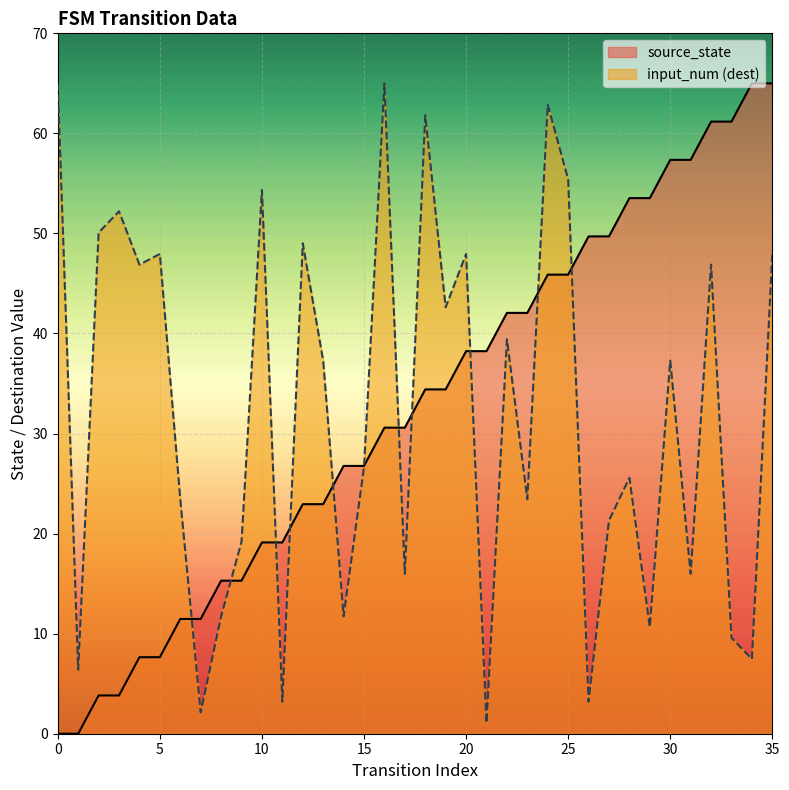

Which series has the widest spread of values?

source_state